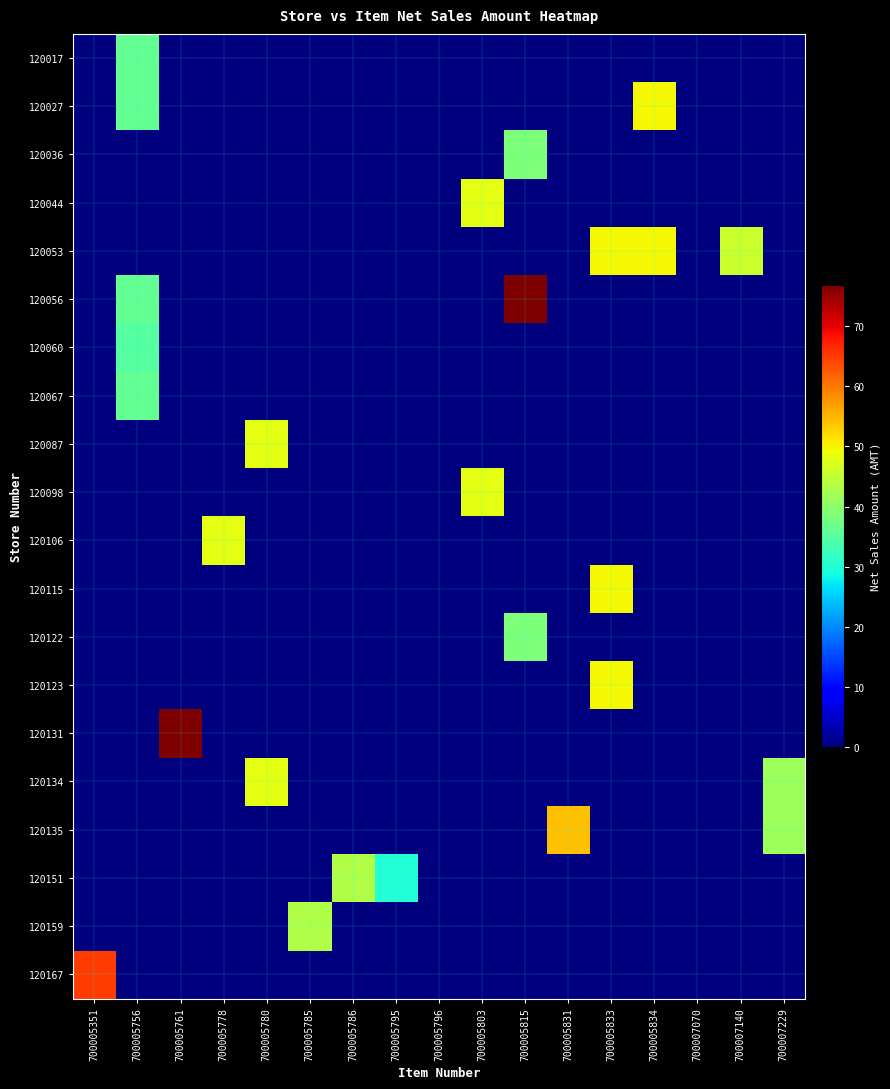

Reading right to left, transcribe all the data shown in this chart.

120017: 700007229=0.0	700007140=0.0	700007070=0.0	700005834=0.0	700005833=0.0	700005831=0.0	700005815=0.0	700005803=0.0	700005796=0.0	700005795=0.0	700005786=0.0	700005785=0.0	700005780=0.0	700005778=0.0	700005761=0.0	700005756=36.0	700005351=0.0
120027: 700007229=0.0	700007140=0.0	700007070=0.0	700005834=49.5	700005833=0.0	700005831=0.0	700005815=0.0	700005803=0.0	700005796=0.0	700005795=0.0	700005786=0.0	700005785=0.0	700005780=0.0	700005778=0.0	700005761=0.0	700005756=36.0	700005351=0.0
120036: 700007229=0.0	700007140=0.0	700007070=0.0	700005834=0.0	700005833=0.0	700005831=0.0	700005815=38.4	700005803=0.0	700005796=0.0	700005795=0.0	700005786=0.0	700005785=0.0	700005780=0.0	700005778=0.0	700005761=0.0	700005756=0.0	700005351=0.0
120044: 700007229=0.0	700007140=0.0	700007070=0.0	700005834=0.0	700005833=0.0	700005831=0.0	700005815=0.0	700005803=48.0	700005796=0.0	700005795=0.0	700005786=0.0	700005785=0.0	700005780=0.0	700005778=0.0	700005761=0.0	700005756=0.0	700005351=0.0
120053: 700007229=0.0	700007140=45.6	700007070=0.0	700005834=49.5	700005833=49.5	700005831=0.0	700005815=0.0	700005803=0.0	700005796=0.0	700005795=0.0	700005786=0.0	700005785=0.0	700005780=0.0	700005778=0.0	700005761=0.0	700005756=0.0	700005351=0.0
120056: 700007229=0.0	700007140=0.0	700007070=0.0	700005834=0.0	700005833=0.0	700005831=0.0	700005815=76.8	700005803=0.0	700005796=0.0	700005795=0.0	700005786=0.0	700005785=0.0	700005780=0.0	700005778=0.0	700005761=0.0	700005756=36.0	700005351=0.0
120060: 700007229=0.0	700007140=0.0	700007070=0.0	700005834=0.0	700005833=0.0	700005831=0.0	700005815=0.0	700005803=0.0	700005796=0.0	700005795=0.0	700005786=0.0	700005785=0.0	700005780=0.0	700005778=0.0	700005761=0.0	700005756=34.8	700005351=0.0
120067: 700007229=0.0	700007140=0.0	700007070=0.0	700005834=0.0	700005833=0.0	700005831=0.0	700005815=0.0	700005803=0.0	700005796=0.0	700005795=0.0	700005786=0.0	700005785=0.0	700005780=0.0	700005778=0.0	700005761=0.0	700005756=36.0	700005351=0.0
120087: 700007229=0.0	700007140=0.0	700007070=0.0	700005834=0.0	700005833=0.0	700005831=0.0	700005815=0.0	700005803=0.0	700005796=0.0	700005795=0.0	700005786=0.0	700005785=0.0	700005780=48.0	700005778=0.0	700005761=0.0	700005756=0.0	700005351=0.0
120098: 700007229=0.0	700007140=0.0	700007070=0.0	700005834=0.0	700005833=0.0	700005831=0.0	700005815=0.0	700005803=48.0	700005796=0.0	700005795=0.0	700005786=0.0	700005785=0.0	700005780=0.0	700005778=0.0	700005761=0.0	700005756=0.0	700005351=0.0
120106: 700007229=0.0	700007140=0.0	700007070=0.0	700005834=0.0	700005833=0.0	700005831=0.0	700005815=0.0	700005803=0.0	700005796=0.0	700005795=0.0	700005786=0.0	700005785=0.0	700005780=0.0	700005778=48.0	700005761=0.0	700005756=0.0	700005351=0.0
120115: 700007229=0.0	700007140=0.0	700007070=0.0	700005834=0.0	700005833=49.5	700005831=0.0	700005815=0.0	700005803=0.0	700005796=0.0	700005795=0.0	700005786=0.0	700005785=0.0	700005780=0.0	700005778=0.0	700005761=0.0	700005756=0.0	700005351=0.0
120122: 700007229=0.0	700007140=0.0	700007070=0.0	700005834=0.0	700005833=0.0	700005831=0.0	700005815=38.4	700005803=0.0	700005796=0.0	700005795=0.0	700005786=0.0	700005785=0.0	700005780=0.0	700005778=0.0	700005761=0.0	700005756=0.0	700005351=0.0
120123: 700007229=0.0	700007140=0.0	700007070=0.0	700005834=0.0	700005833=49.5	700005831=0.0	700005815=0.0	700005803=0.0	700005796=0.0	700005795=0.0	700005786=0.0	700005785=0.0	700005780=0.0	700005778=0.0	700005761=0.0	700005756=0.0	700005351=0.0
120131: 700007229=0.0	700007140=0.0	700007070=0.0	700005834=0.0	700005833=0.0	700005831=0.0	700005815=0.0	700005803=0.0	700005796=0.0	700005795=0.0	700005786=0.0	700005785=0.0	700005780=0.0	700005778=0.0	700005761=76.8	700005756=0.0	700005351=0.0
120134: 700007229=41.6	700007140=0.0	700007070=0.0	700005834=0.0	700005833=0.0	700005831=0.0	700005815=0.0	700005803=0.0	700005796=0.0	700005795=0.0	700005786=0.0	700005785=0.0	700005780=48.0	700005778=0.0	700005761=0.0	700005756=0.0	700005351=0.0
120135: 700007229=41.6	700007140=0.0	700007070=0.0	700005834=0.0	700005833=0.0	700005831=54.0	700005815=0.0	700005803=0.0	700005796=0.0	700005795=0.0	700005786=0.0	700005785=0.0	700005780=0.0	700005778=0.0	700005761=0.0	700005756=0.0	700005351=0.0
120151: 700007229=0.0	700007140=0.0	700007070=0.0	700005834=0.0	700005833=0.0	700005831=0.0	700005815=0.0	700005803=0.0	700005796=0.0	700005795=30.0	700005786=43.2	700005785=0.0	700005780=0.0	700005778=0.0	700005761=0.0	700005756=0.0	700005351=0.0
120159: 700007229=0.0	700007140=0.0	700007070=0.0	700005834=0.0	700005833=0.0	700005831=0.0	700005815=0.0	700005803=0.0	700005796=0.0	700005795=0.0	700005786=0.0	700005785=43.2	700005780=0.0	700005778=0.0	700005761=0.0	700005756=0.0	700005351=0.0
120167: 700007229=0.0	700007140=0.0	700007070=0.0	700005834=0.0	700005833=0.0	700005831=0.0	700005815=0.0	700005803=0.0	700005796=0.0	700005795=0.0	700005786=0.0	700005785=0.0	700005780=0.0	700005778=0.0	700005761=0.0	700005756=0.0	700005351=64.8